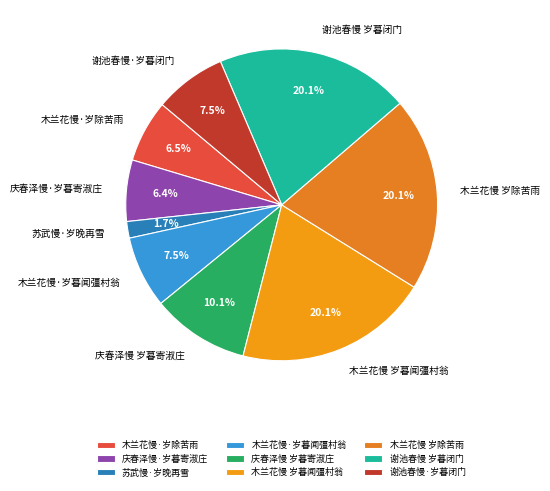

Does 木兰花慢·岁除苦雨 account for over 50% of the chart?

No